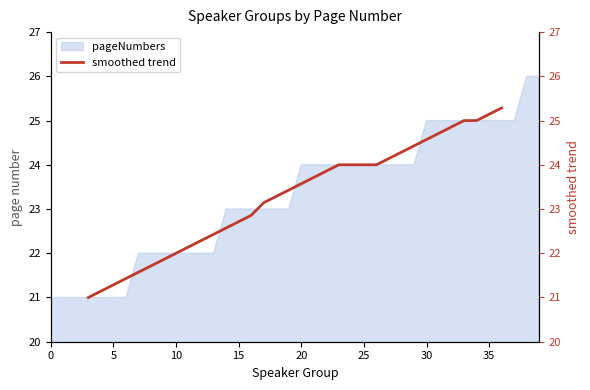

Does the chart have visible grid lines?

No